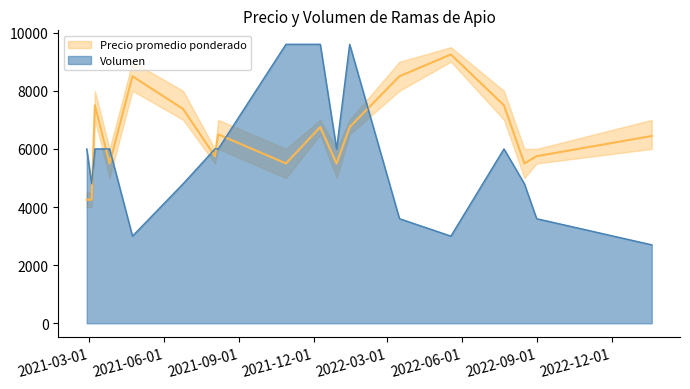

Reading right to left, transcribe all the data shown in this chart.

Precio promedio ponderado: 2023-01-19=6444	2022-08-31=5750	2022-08-16=5500	2022-07-22=7500	2022-05-18=9250	2022-03-16=8500	2022-01-14=6750	2021-12-29=5500	2021-12-09=6750	2021-10-28=5500	2021-08-06=6500	2021-08-02=5750	2021-06-24=7375	2021-04-23=8500	2021-03-26=5500	2021-03-08=7500	2021-03-04=4250	2021-02-26=4250
Volumen: 2023-01-19=2700	2022-08-31=3600	2022-08-16=4800	2022-07-22=6000	2022-05-18=3000	2022-03-16=3600	2022-01-14=9600	2021-12-29=6000	2021-12-09=9600	2021-10-28=9600	2021-08-06=6000	2021-08-02=6000	2021-06-24=4800	2021-04-23=3000	2021-03-26=6000	2021-03-08=6000	2021-03-04=4800	2021-02-26=6000